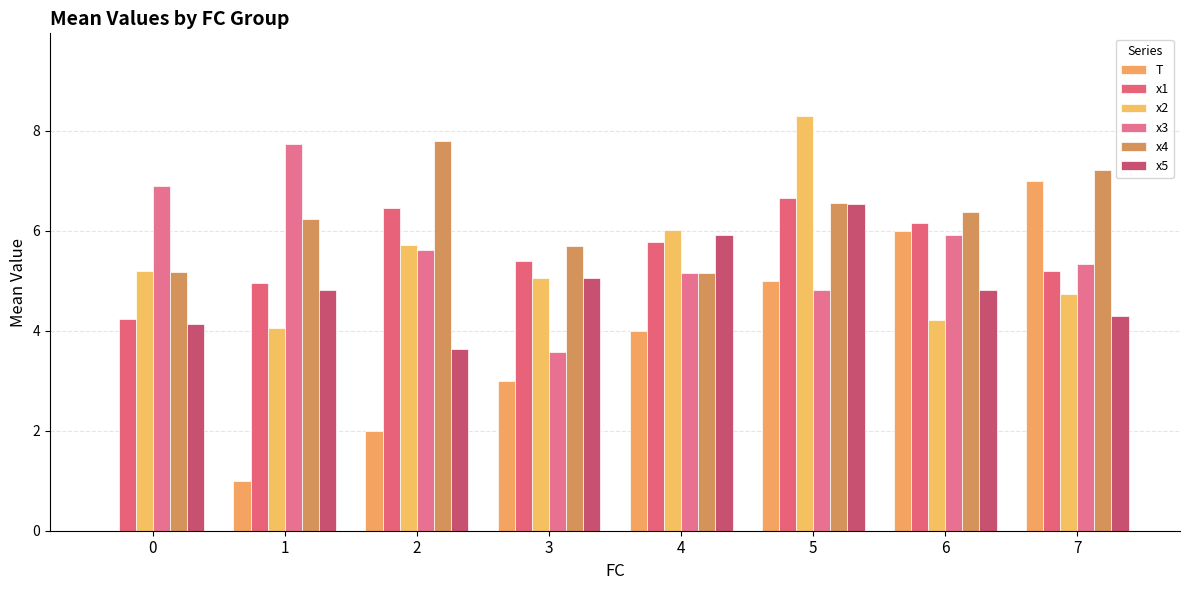

What is the sum of the x5 values at 7 and 5?

10.8